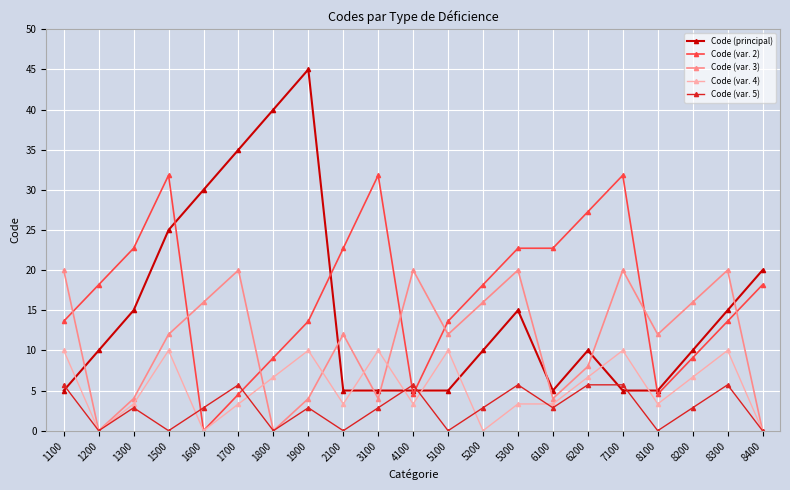

True or false: Code (var. 4) and Code (var. 5) cross at least once.

True